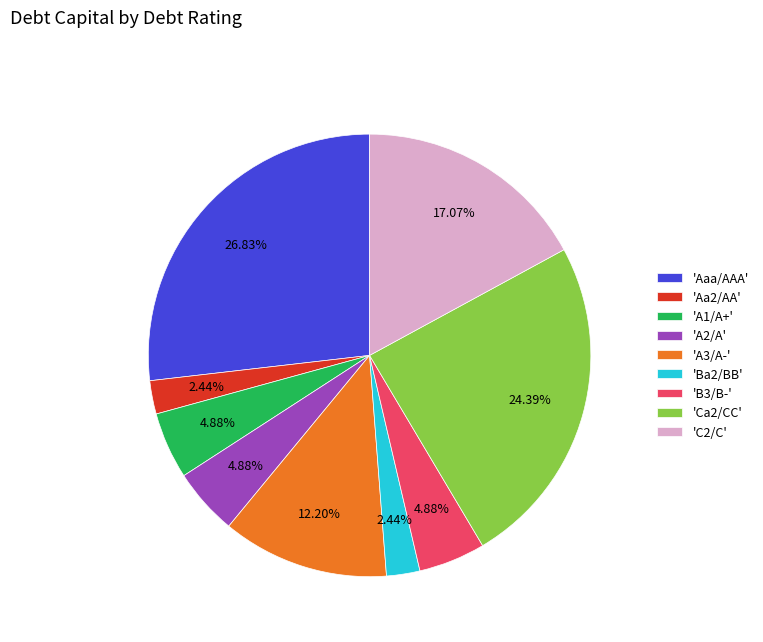

Is 'Ca2/CC' the majority of the pie?

No